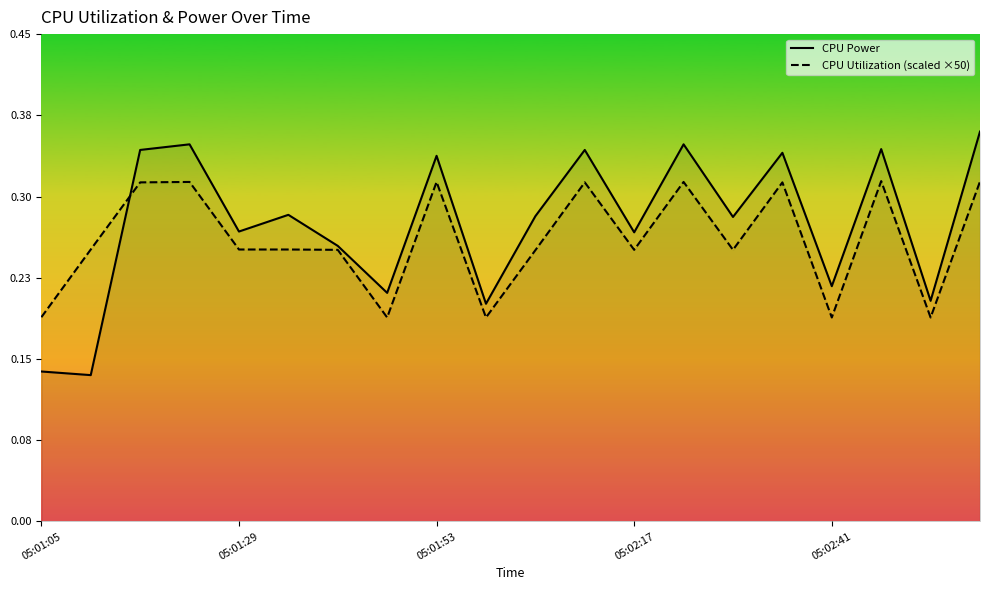

At which category is the sum across all series the highest?

19